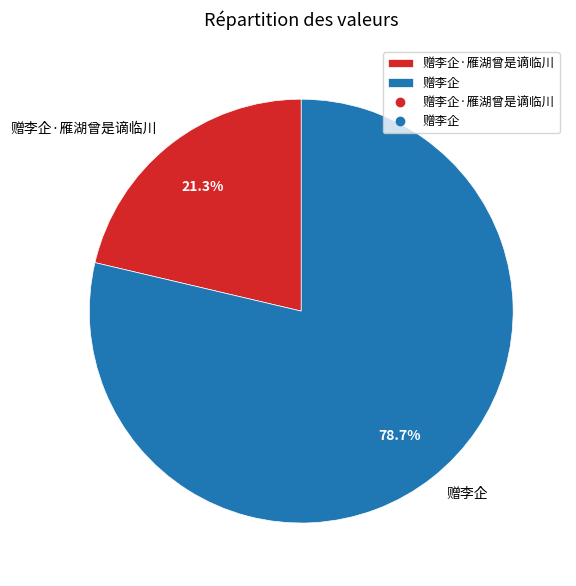

Which category has the biggest portion of the pie?

赠李企